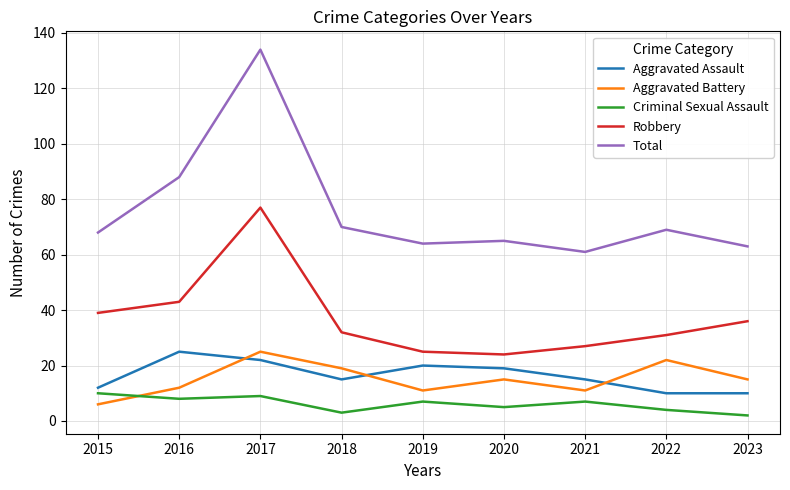

Which series has the largest range (max minus min)?

Total